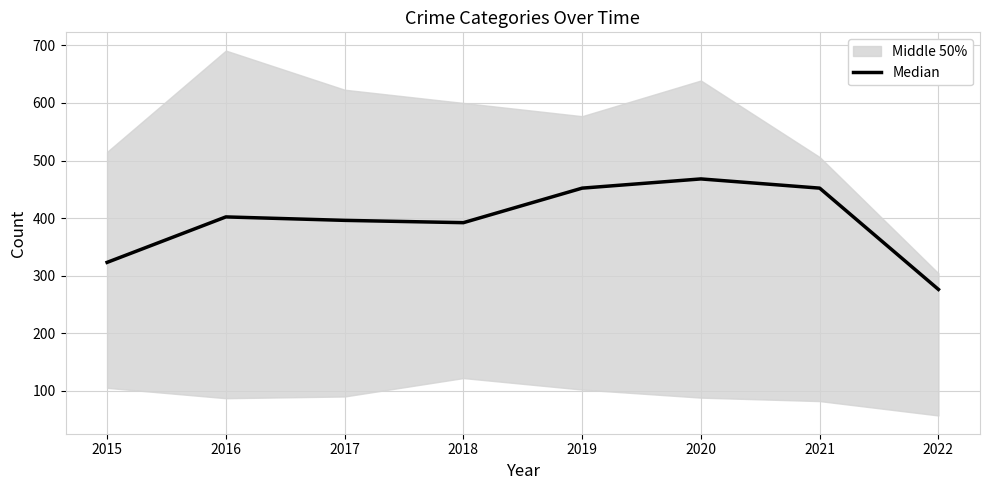

What is the change in value from 2015 to 2021?

+129